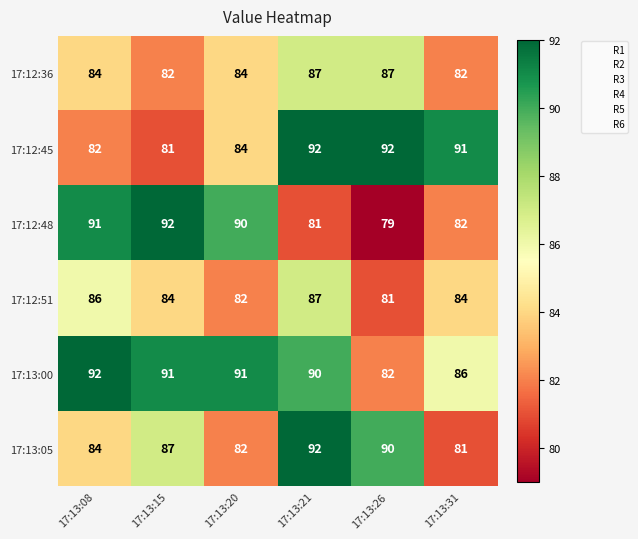

What is the difference between the second highest and minimum values in the 17:12:48 series?

12